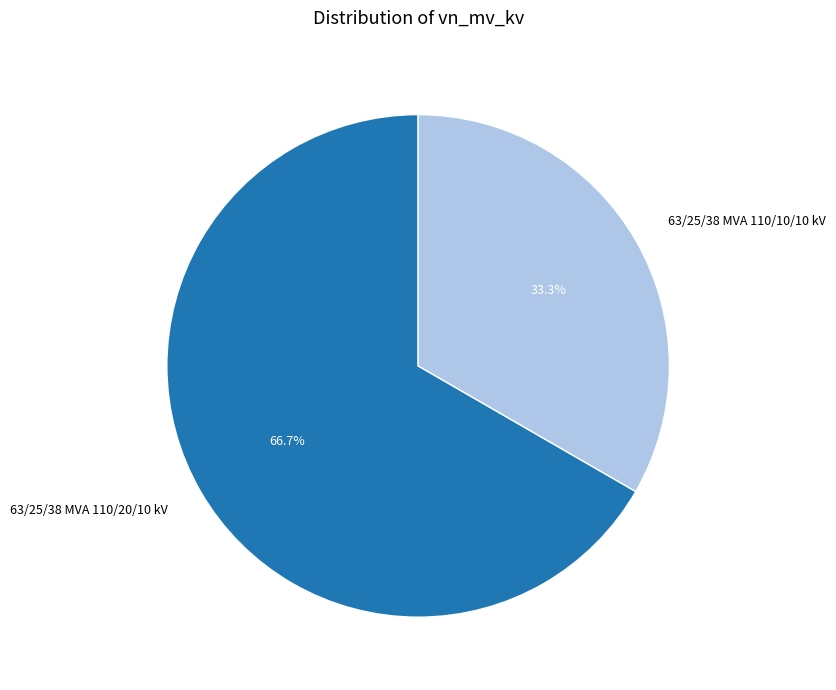

Which category accounts for the majority?

63/25/38 MVA 110/20/10 kV